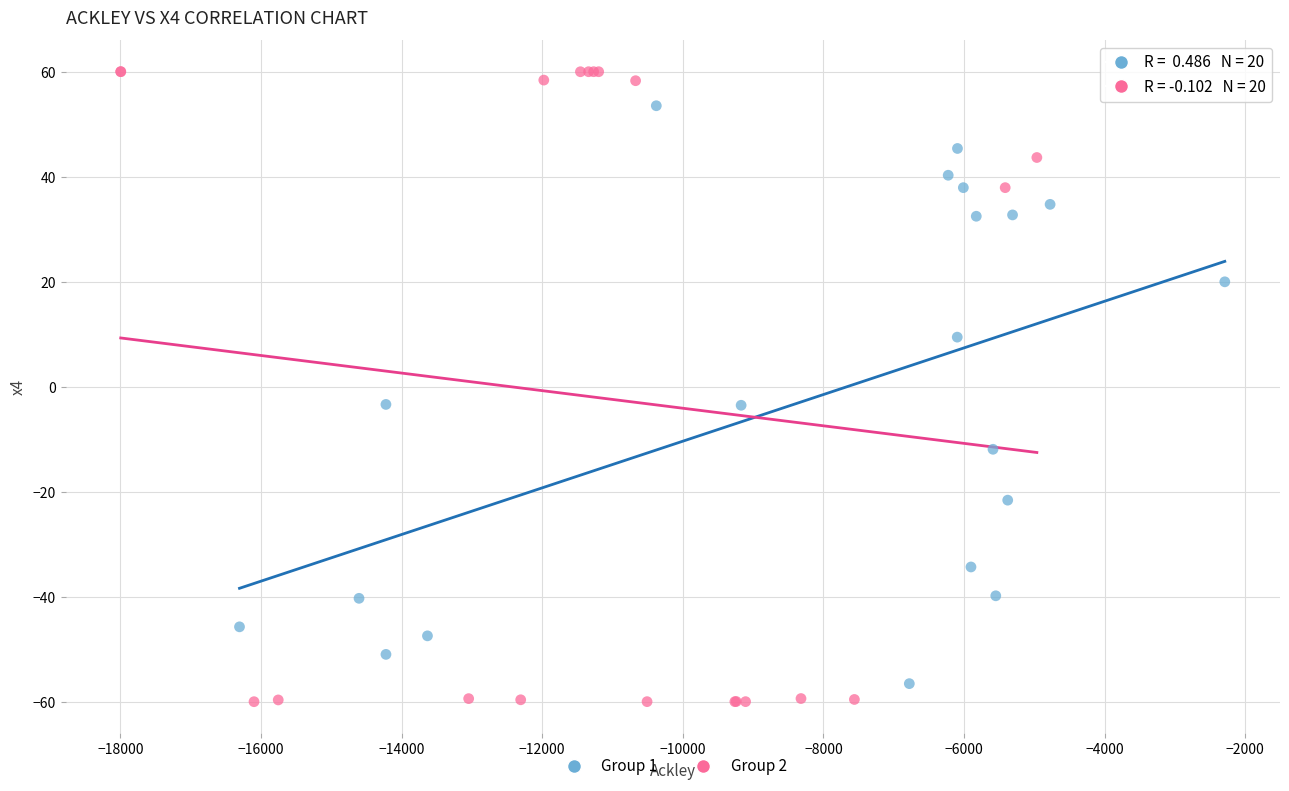

Which series has the widest spread of Y values?

Group 2